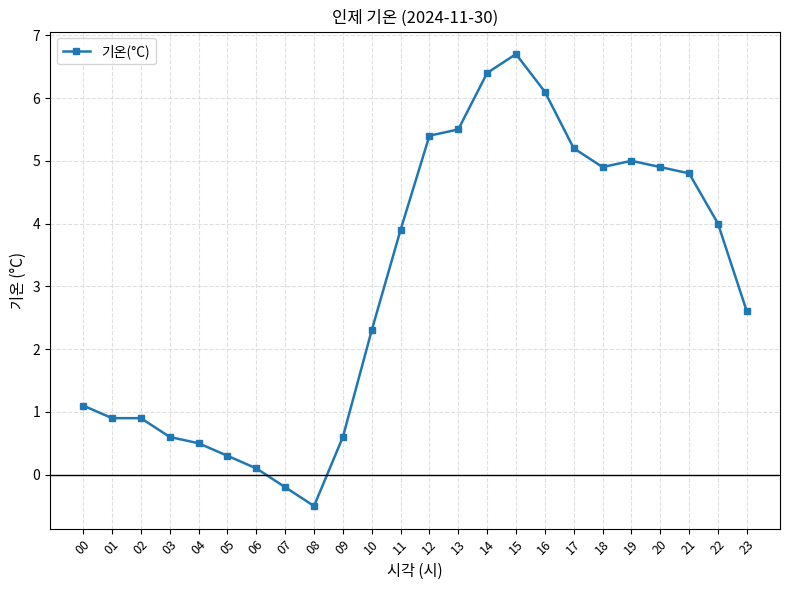

How many lines are shown in the chart?

1